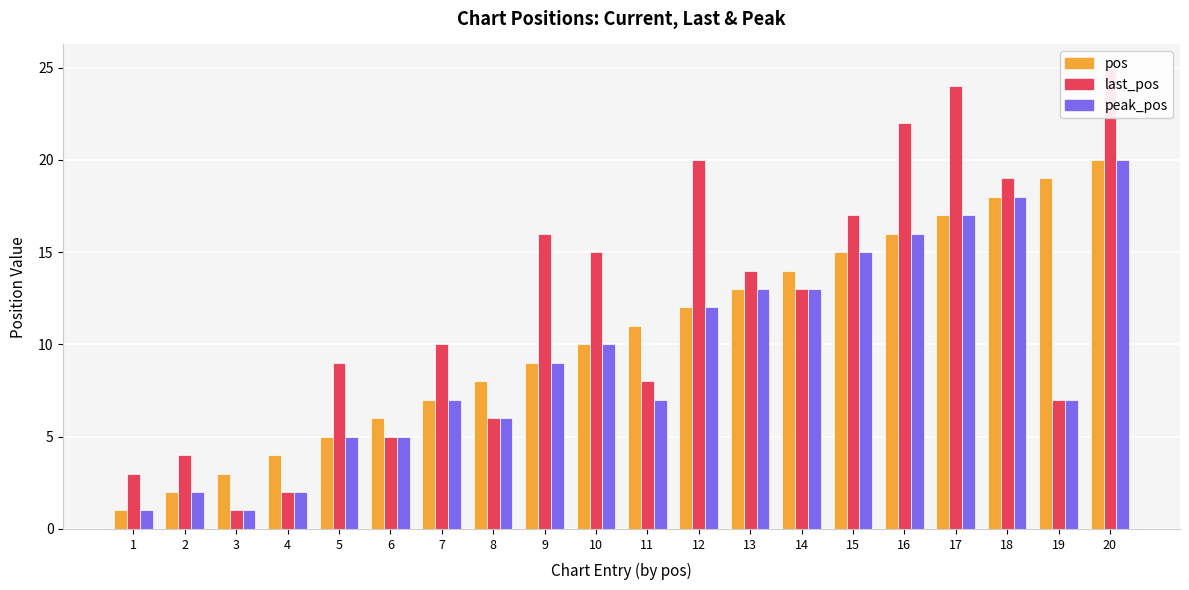

The pos series shows 4 at 17. True or false?

False